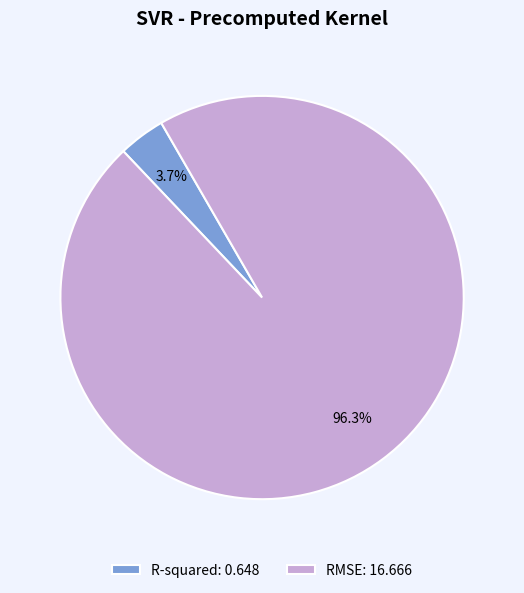

Does any single category account for the majority?

Yes